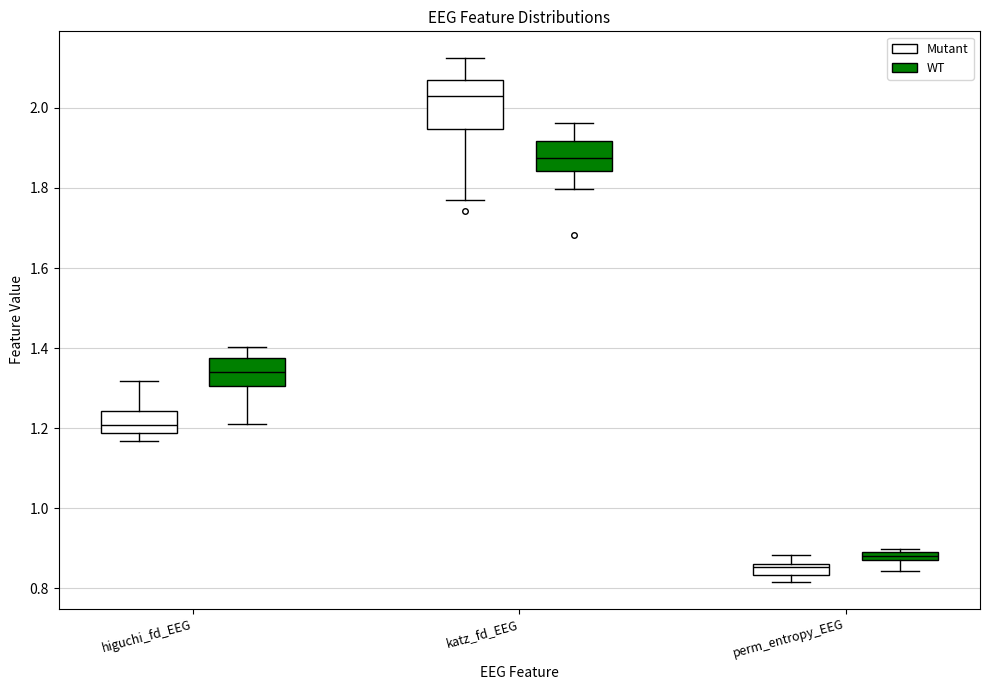

Which box's median line is the highest?

katz_fd_EEG (Mutant)